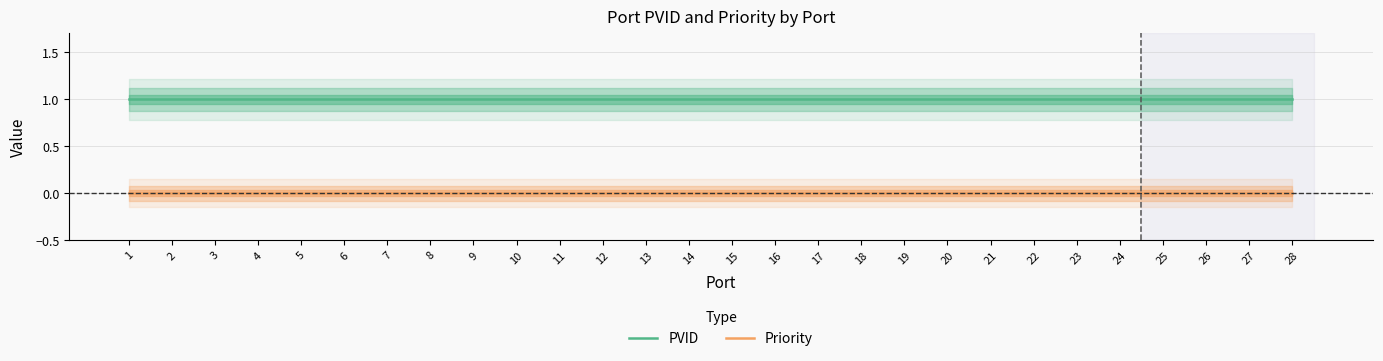

Which has a higher value, 12 or 3?

12